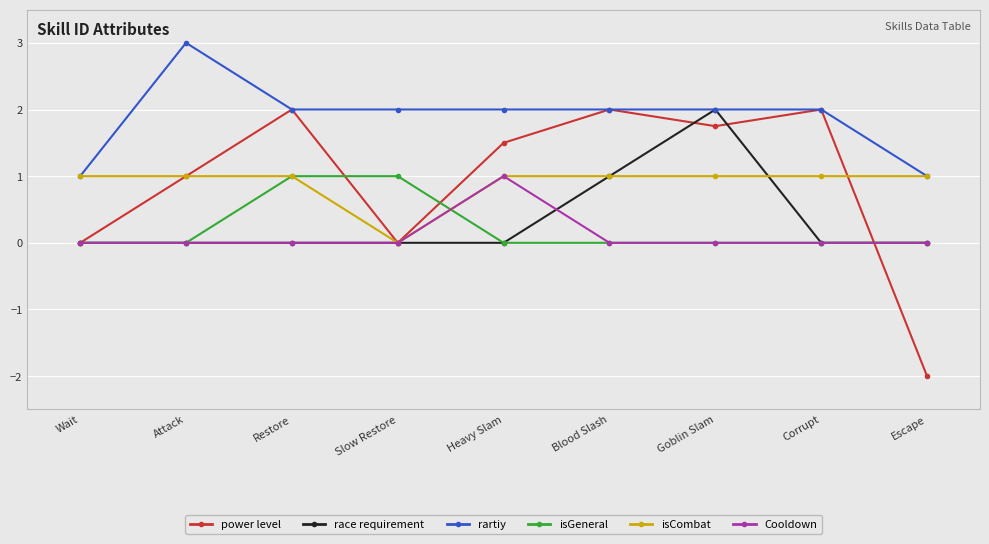

What is the label of the 4th point from the right?

Blood Slash